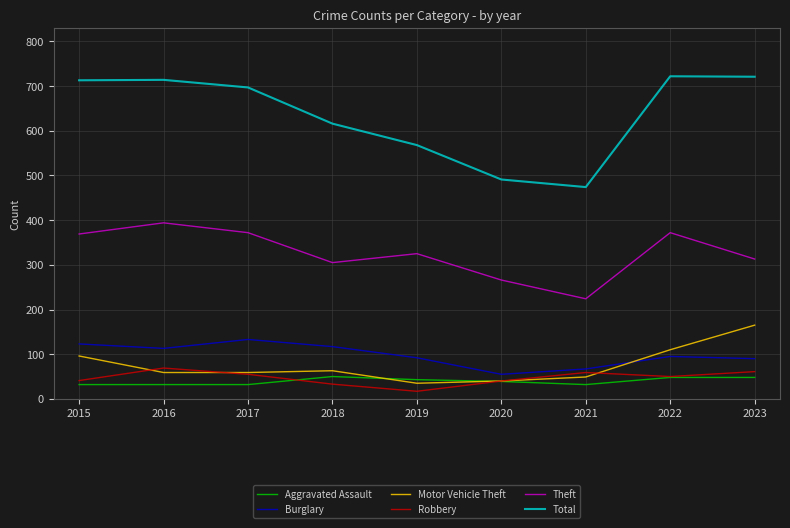

What is the difference between the maximum and minimum values in the Burglary series?

78